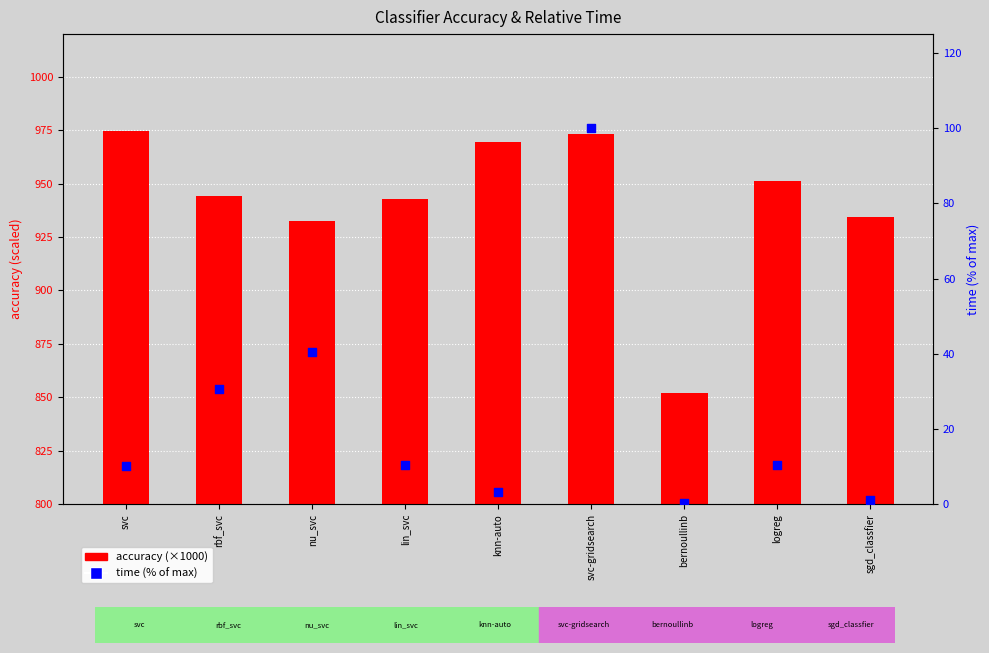

Which series has the largest Y range (max minus min)?

accuracy